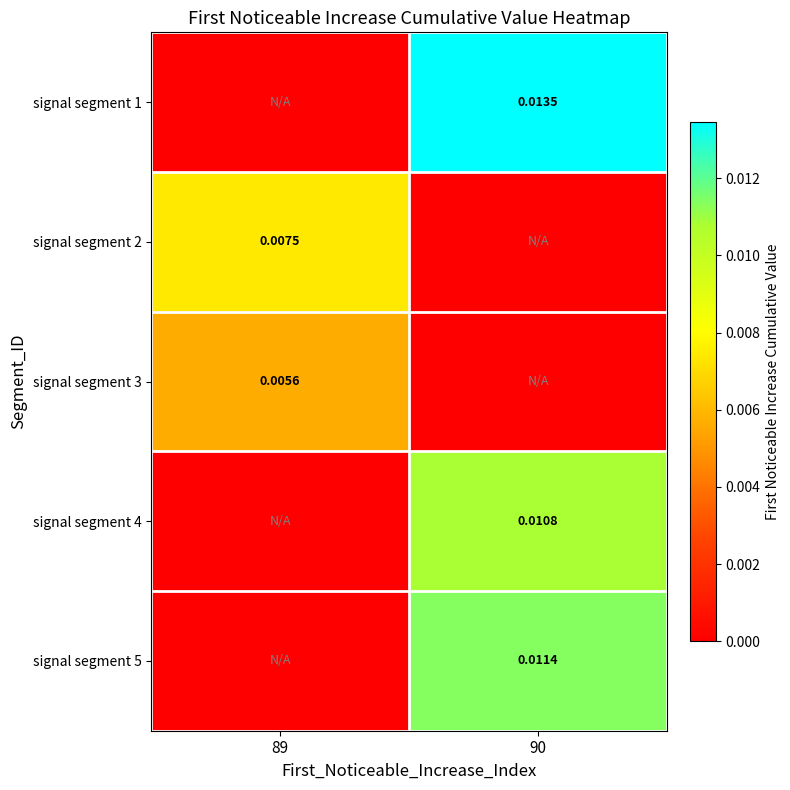

True or false: signal segment 4 has a value of 0.0 at 89.

False